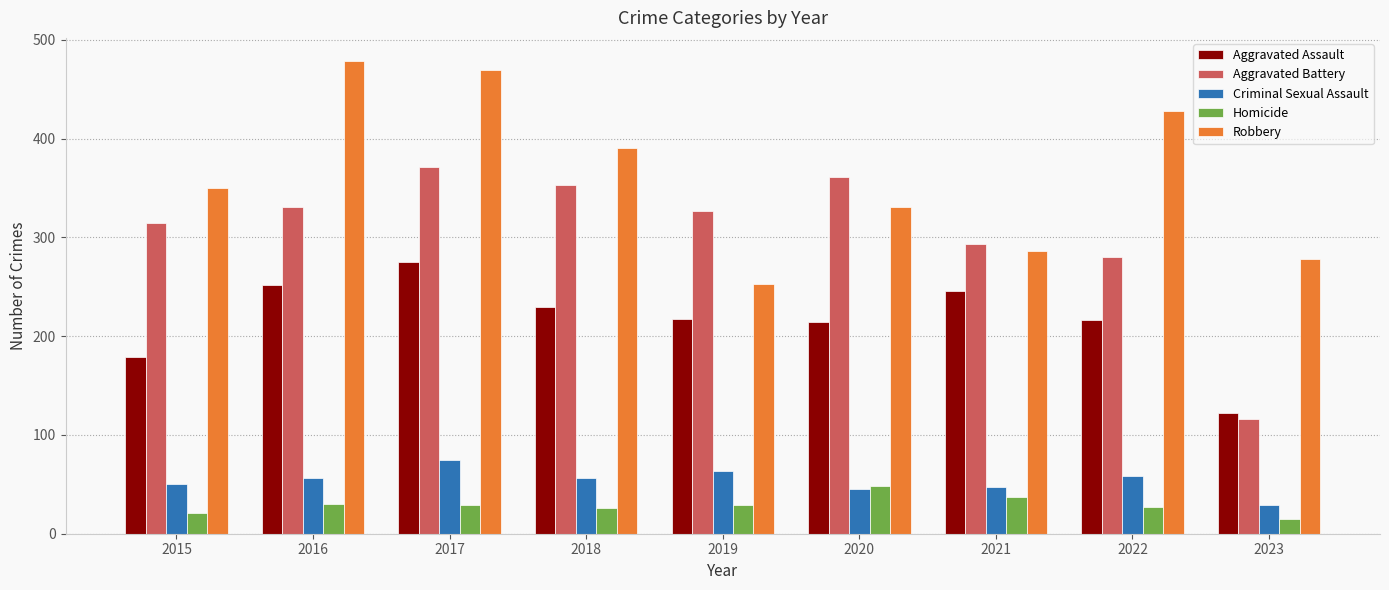

Which series has the widest spread of values?

Aggravated Battery